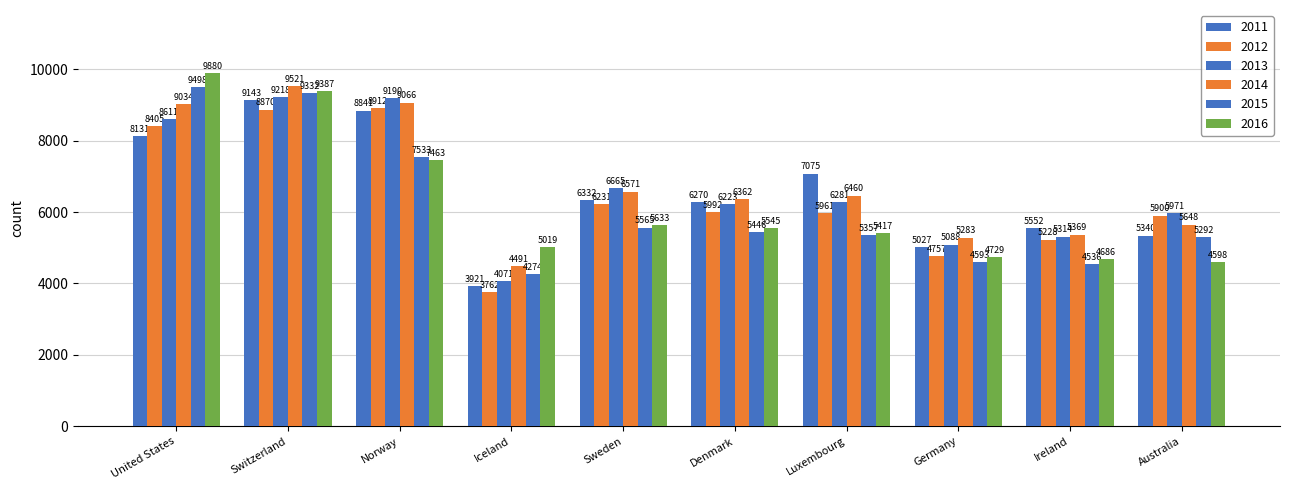

Which series changed the most between Denmark and Australia?

2016